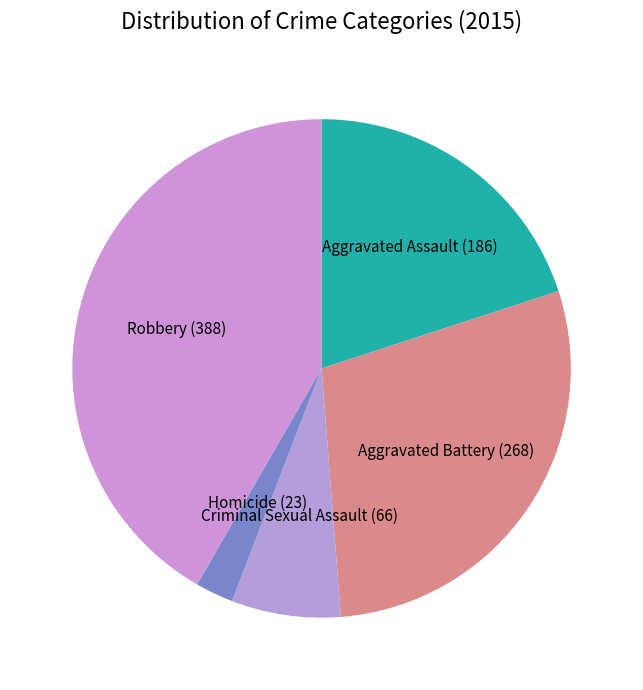

Rank the categories by value from highest to lowest.

Robbery, Aggravated Battery, Aggravated Assault, Criminal Sexual Assault, Homicide